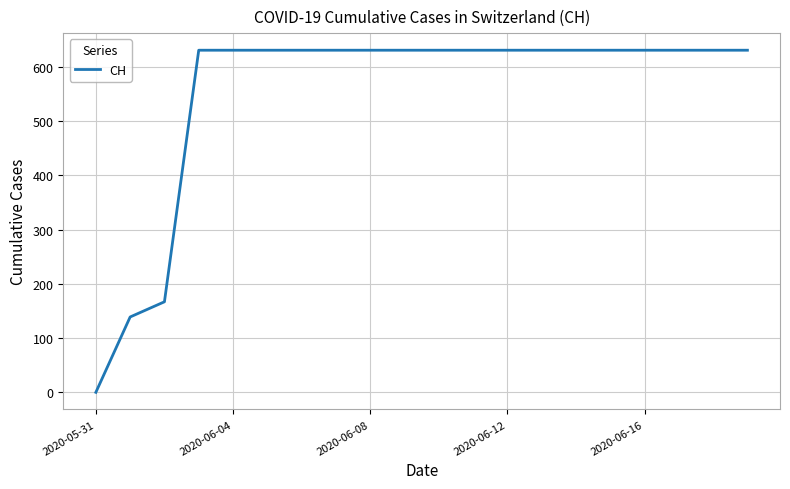

Does the chart display data point markers on the line(s)?

No